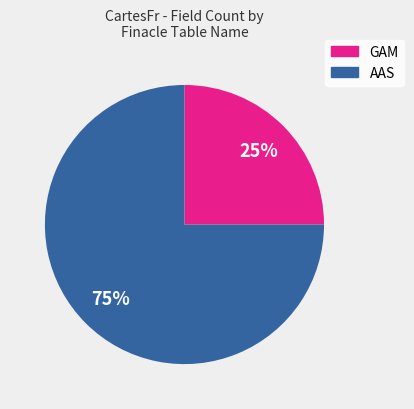

Which category has the smallest portion of the pie?

GAM